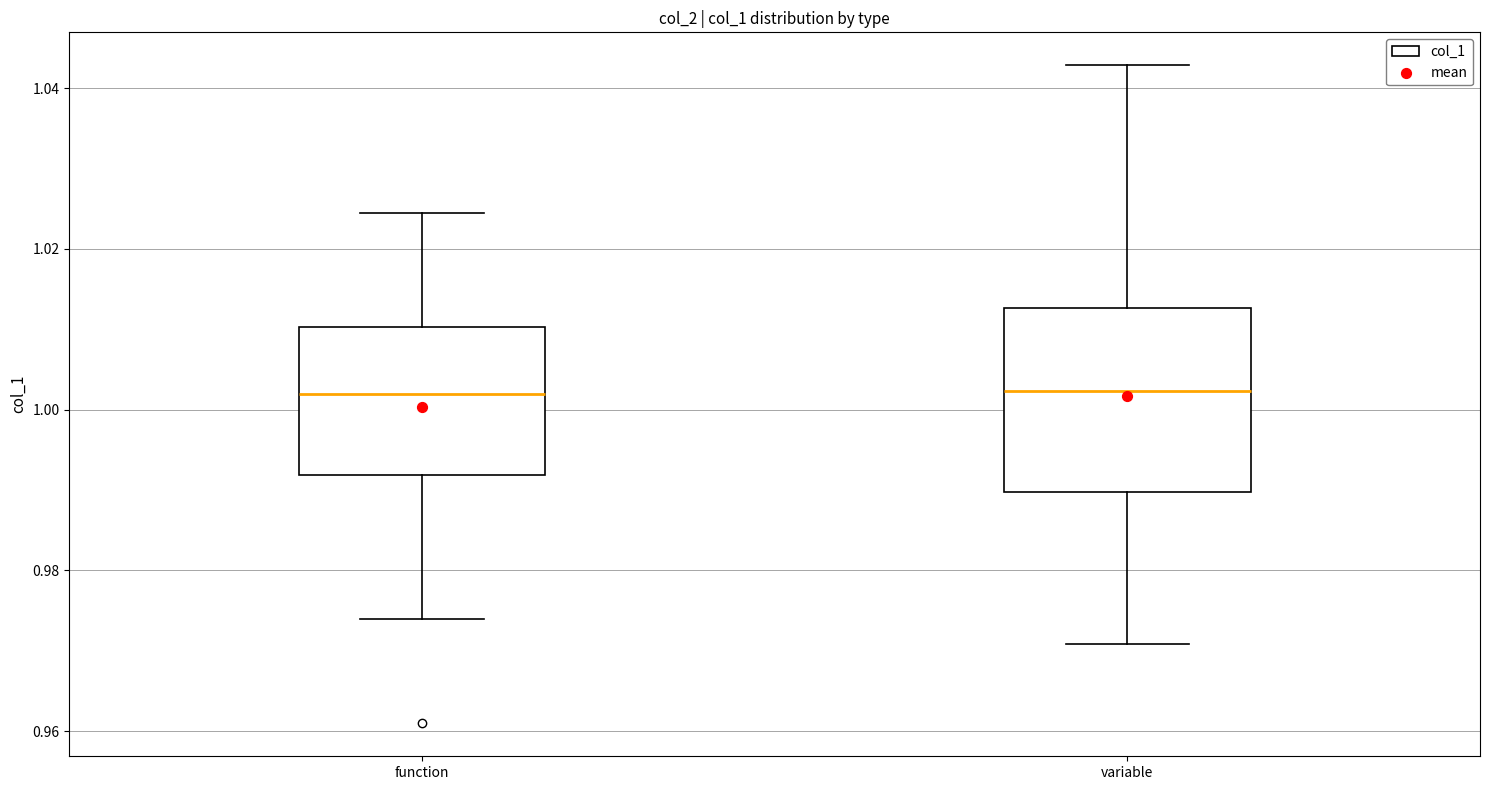

Reading left to right, read every box against the y-axis: the position of its median line, the range the box covers, and the ends of its whiskers. The values are not printed on the chart, so give them approximately, as read against the axis.

function: median 1.002, box 0.992 to 1.010, whiskers 0.974 to 1.024
variable: median 1.002, box 0.990 to 1.012, whiskers 0.970 to 1.042